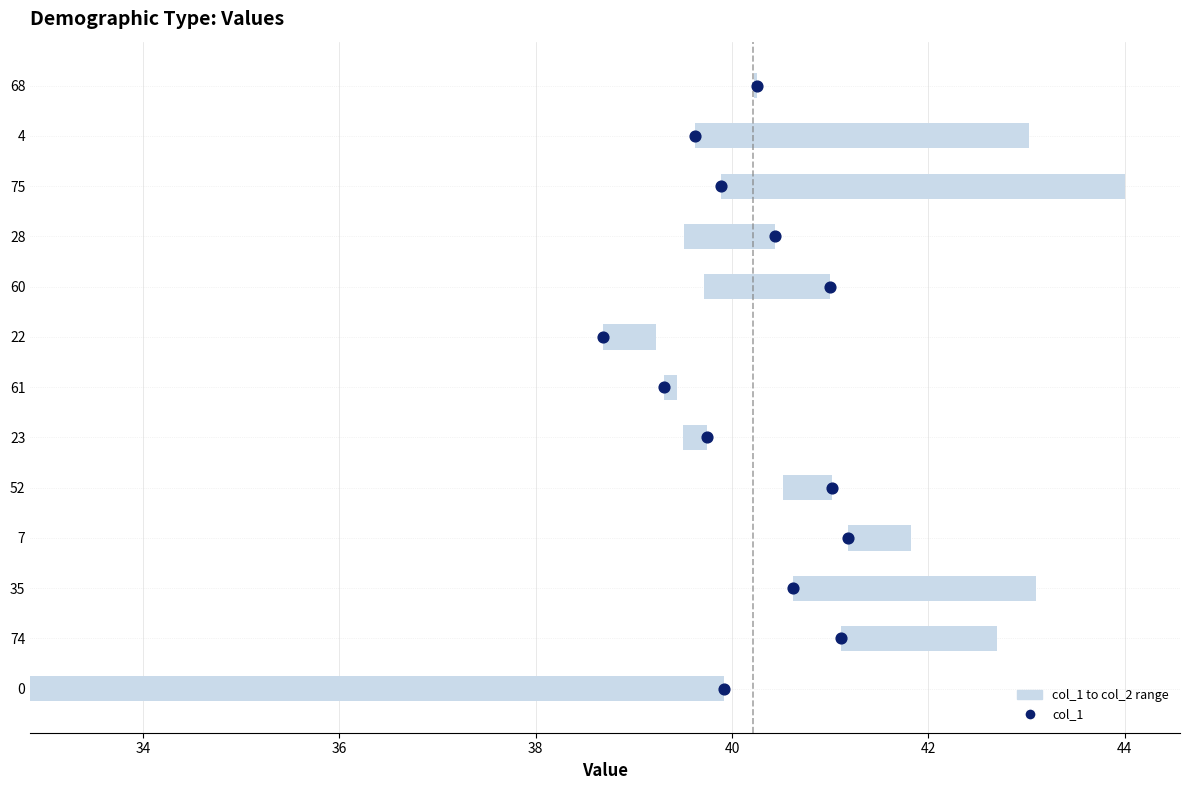

At which category is the sum across all series the highest?

75